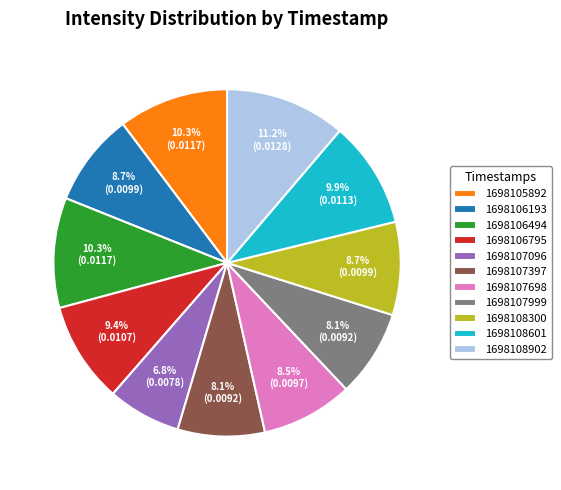

Count the number of slices in the pie.

11